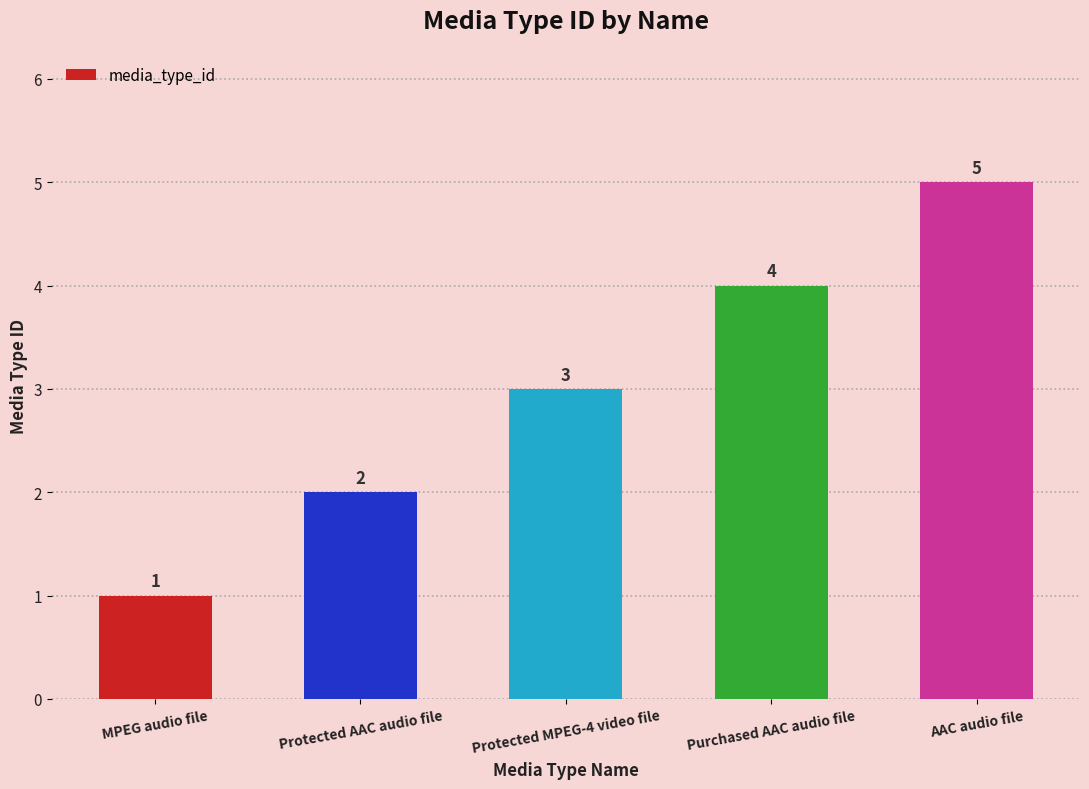

True or false: the data shows 3 at Purchased AAC audio file.

False